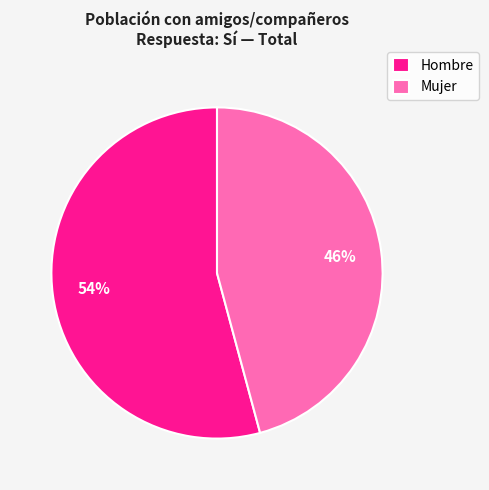

True or false: Mujer accounts for 37% of the total.

False